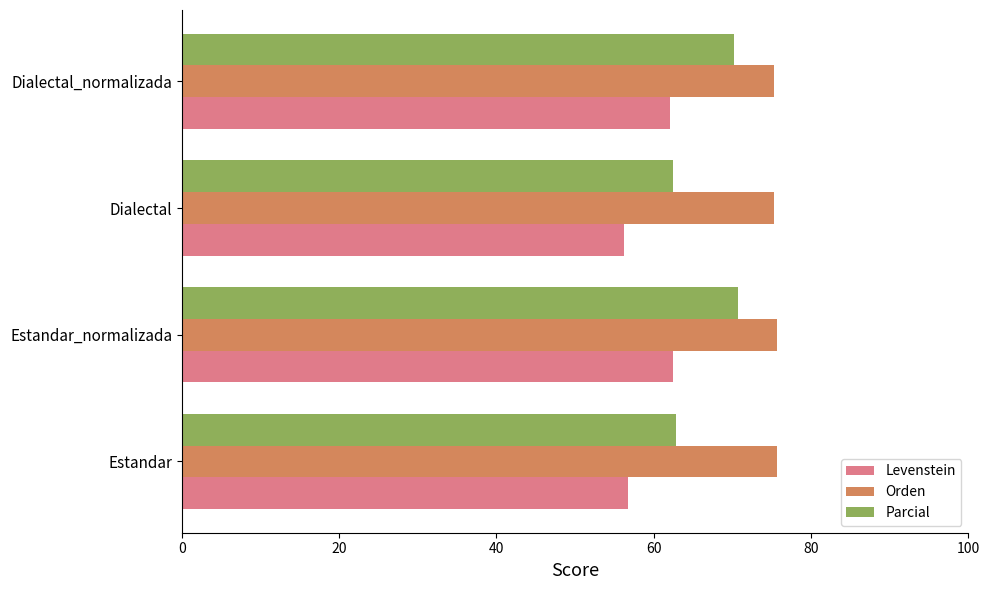

What value does the Levenstein series have at Dialectal?

56.2